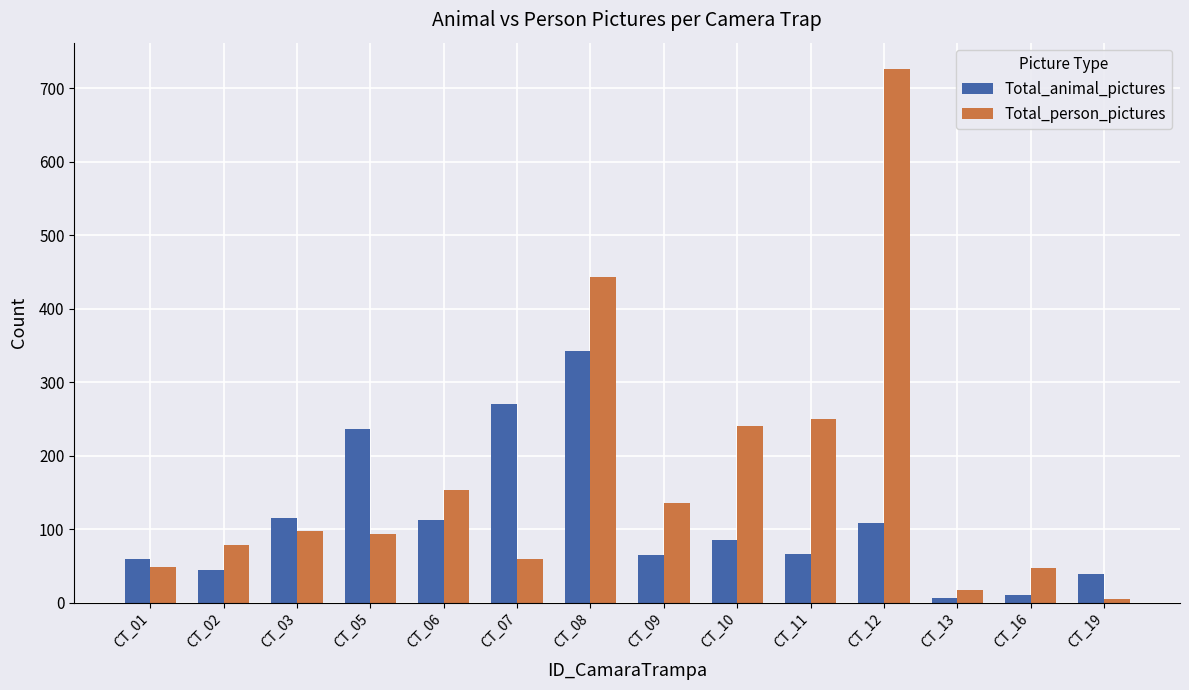

What value does the Total_animal_pictures series have at CT_01, to the nearest 50?

50